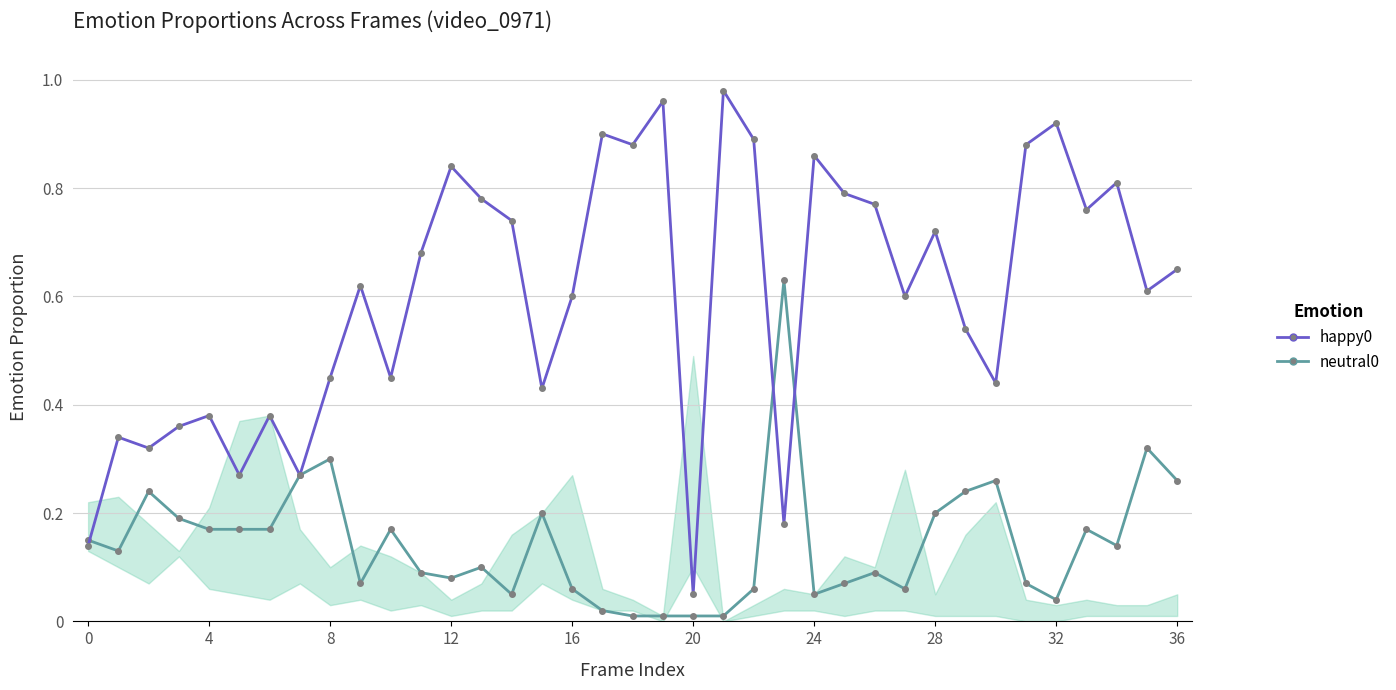

True or false: neutral0 has more than 0 points higher than both neighbors.

True